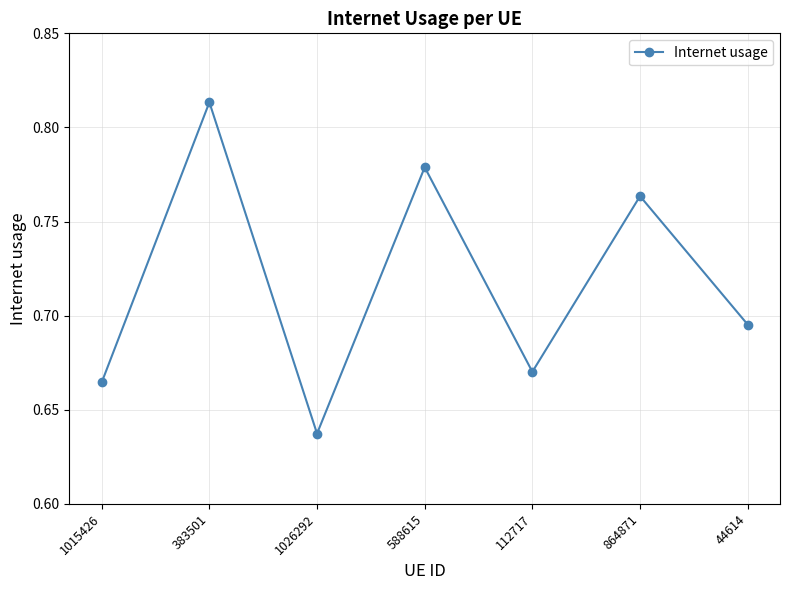

What is the difference between the values at 44614 and 864871?

0.1